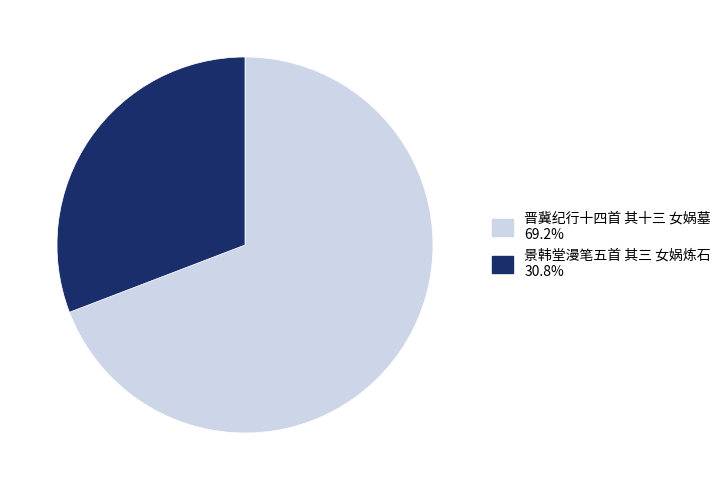

Between 晋冀纪行十四首 其十三 女娲墓 and 景韩堂漫笔五首 其三 女娲炼石, which is larger?

晋冀纪行十四首 其十三 女娲墓